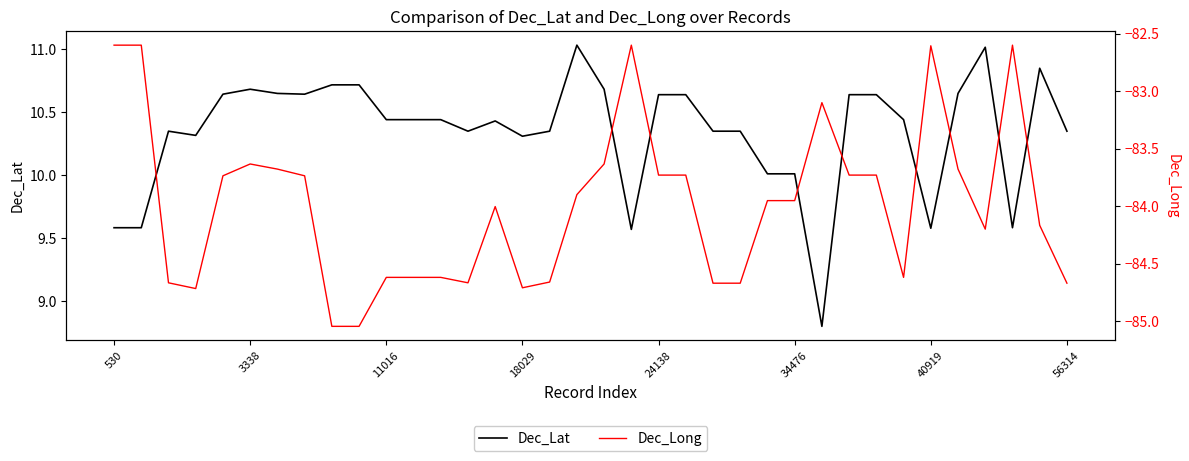

True or false: Dec_Long and Dec_Lat intersect in this chart.

False